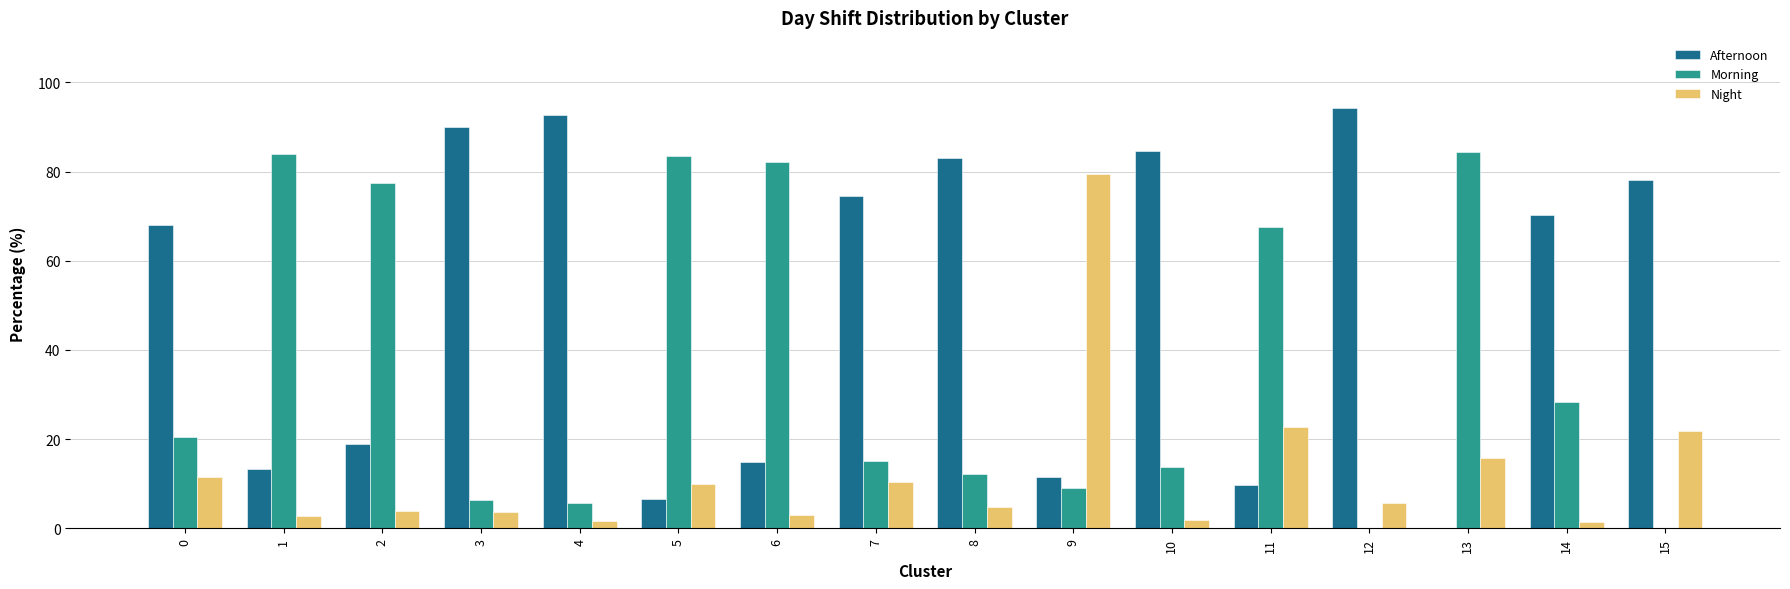

The Night series shows 2.8 at 1. True or false?

True